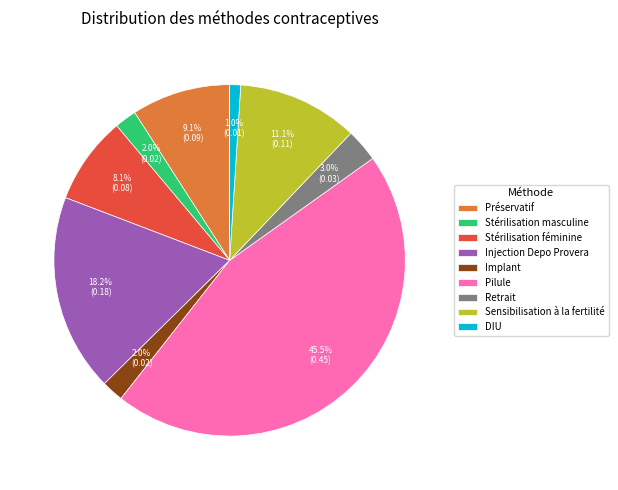

The Préservatif slice represents 9% of the pie. True or false?

True